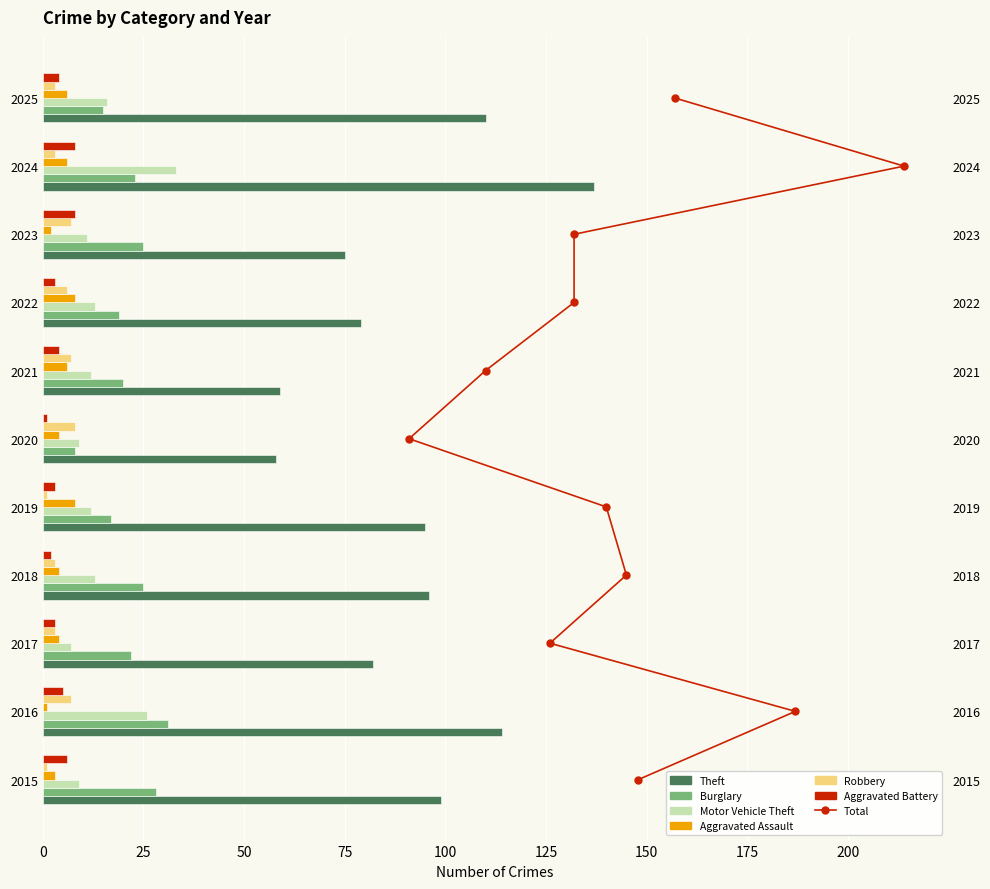

At which label does Burglary reach its peak?

2016